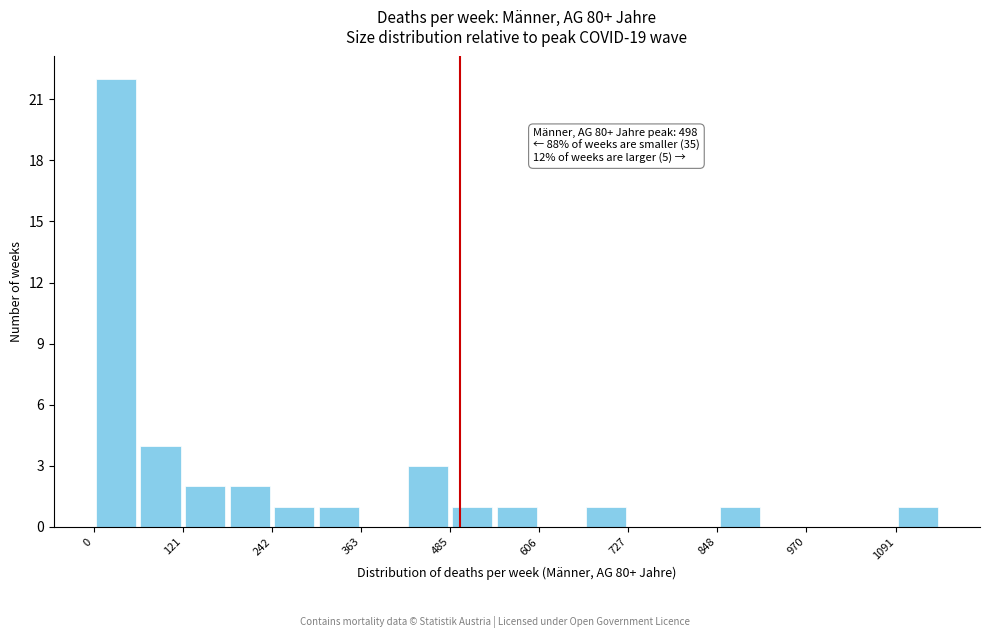

Around what value on the x-axis is the tallest bar? Give the approximate position of its centre, as read against the axis.

40